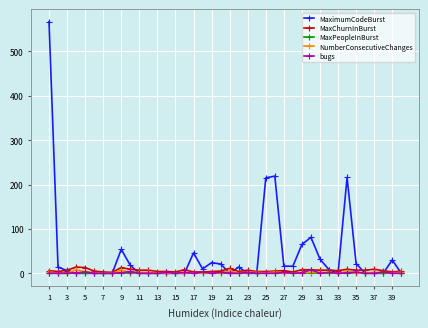

Count the number of data series in this chart.

5